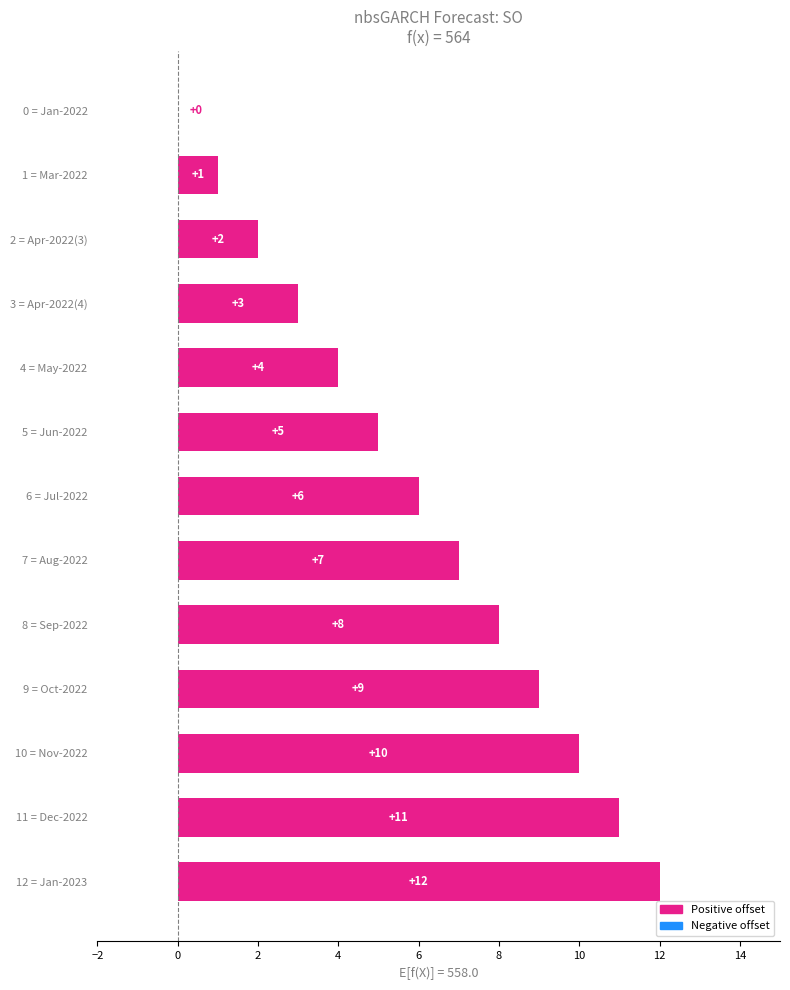

Which label corresponds to the largest value in the chart?

12 = Jan-2023